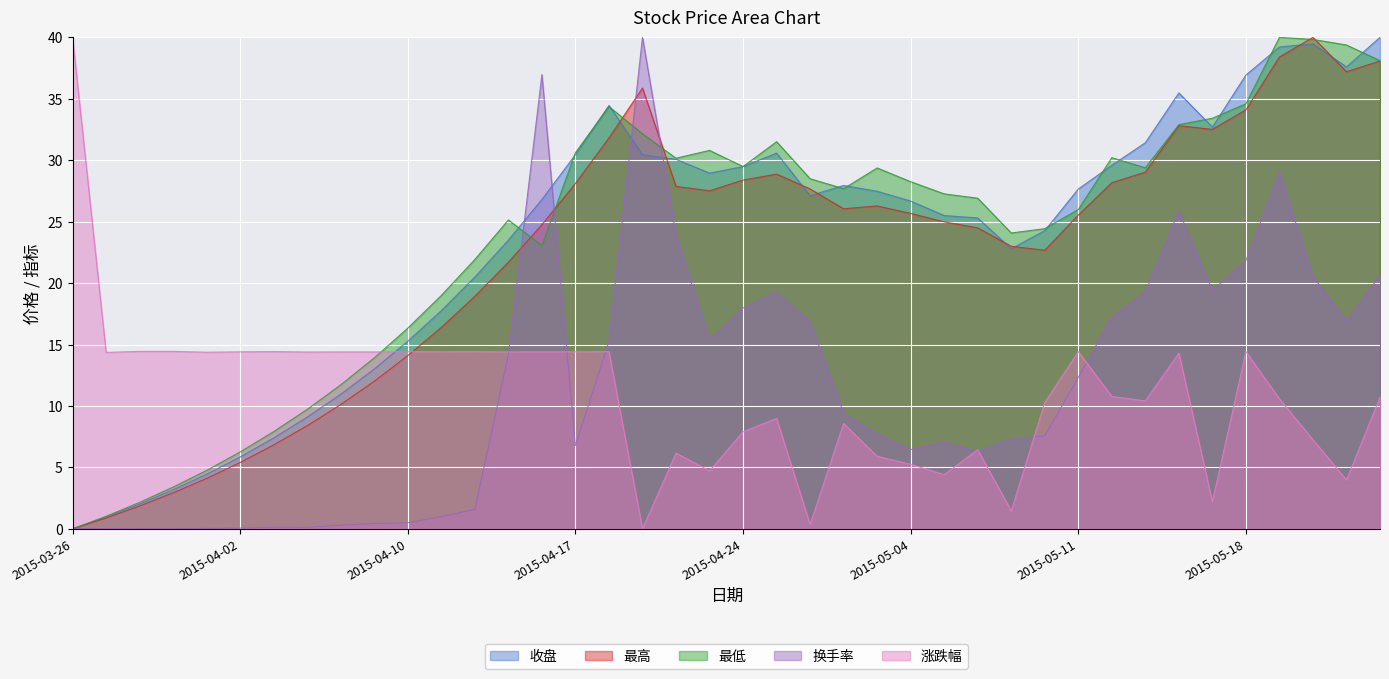

How many positive values does the 换手率 series have?

38